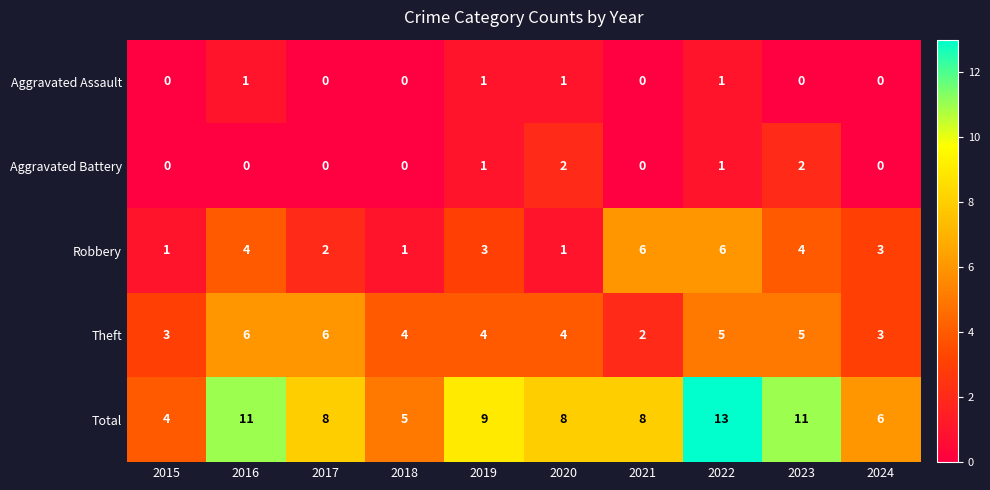

What is the maximum value shown in the chart?

13